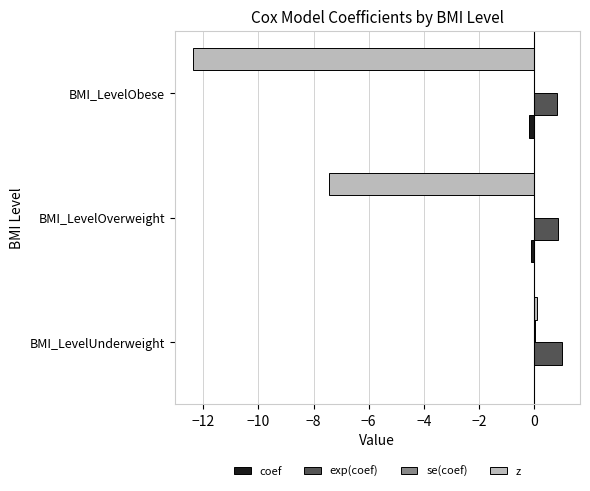

Is the value of coef at BMI_LevelOverweight greater than the value of exp(coef) at BMI_LevelObese?

No